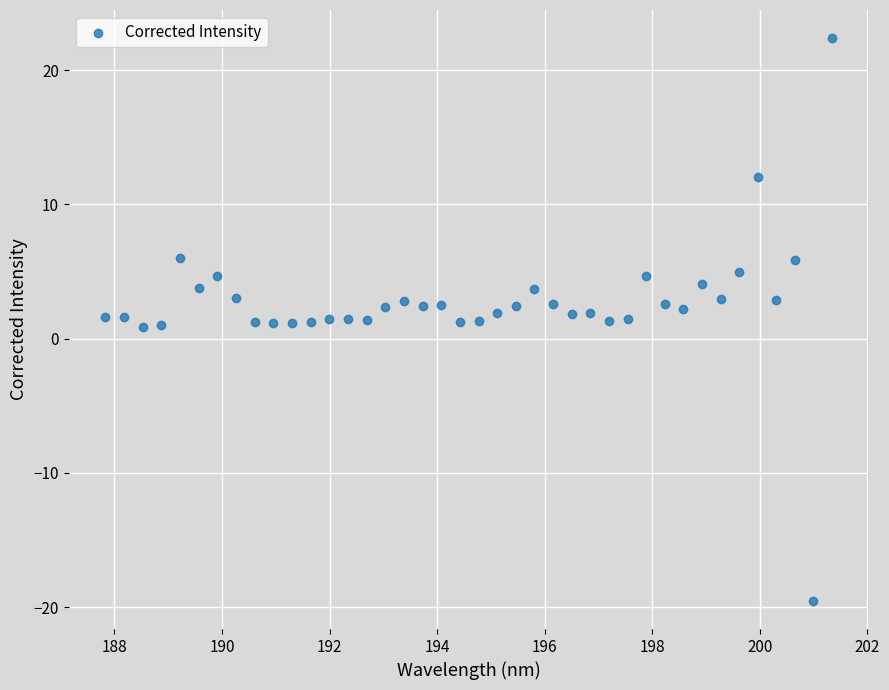

What is the range of X values (max minus min)?

13.5